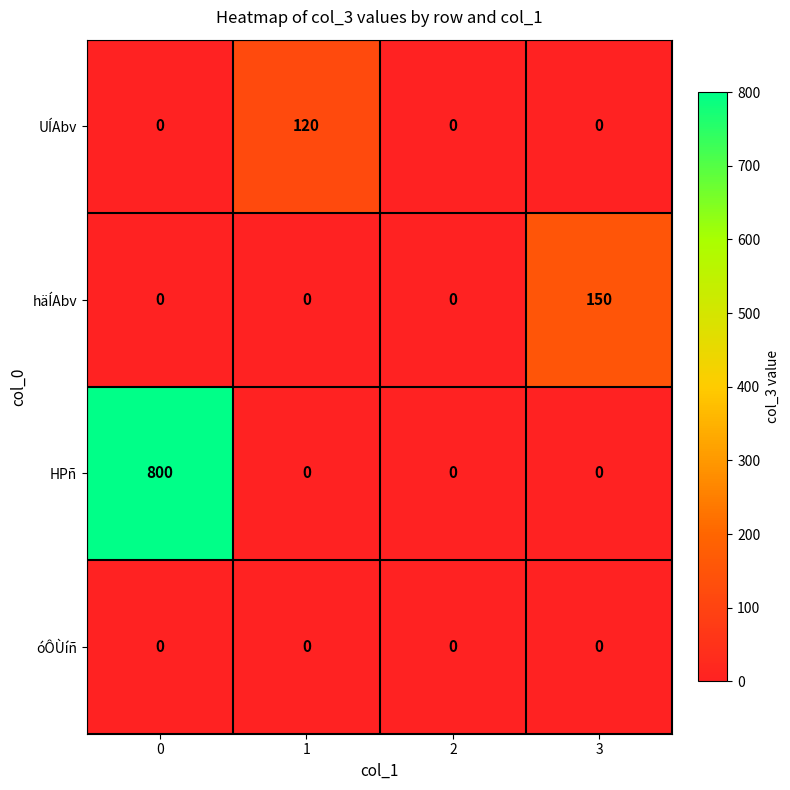

List the series in order of their peak value, lowest first.

óÔÙíñ, UÍAbv, häÍAbv, HPñ